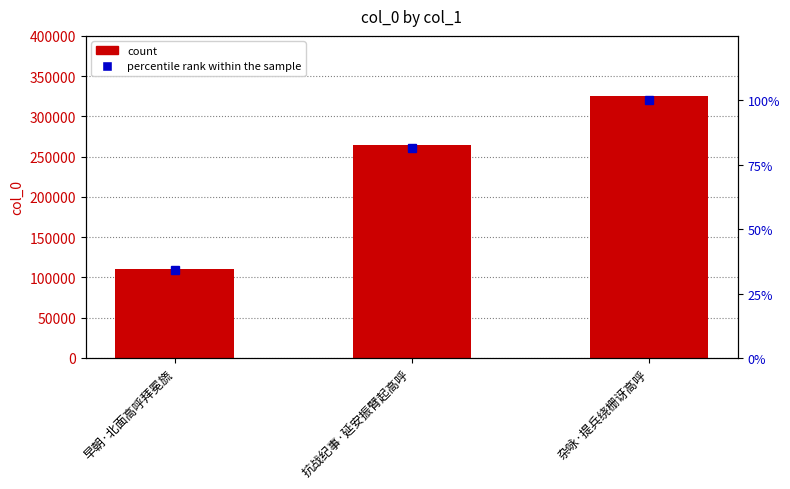

Where does the percentile rank within the sample series first go above 81?

抗战纪事·延安振臂起高呼